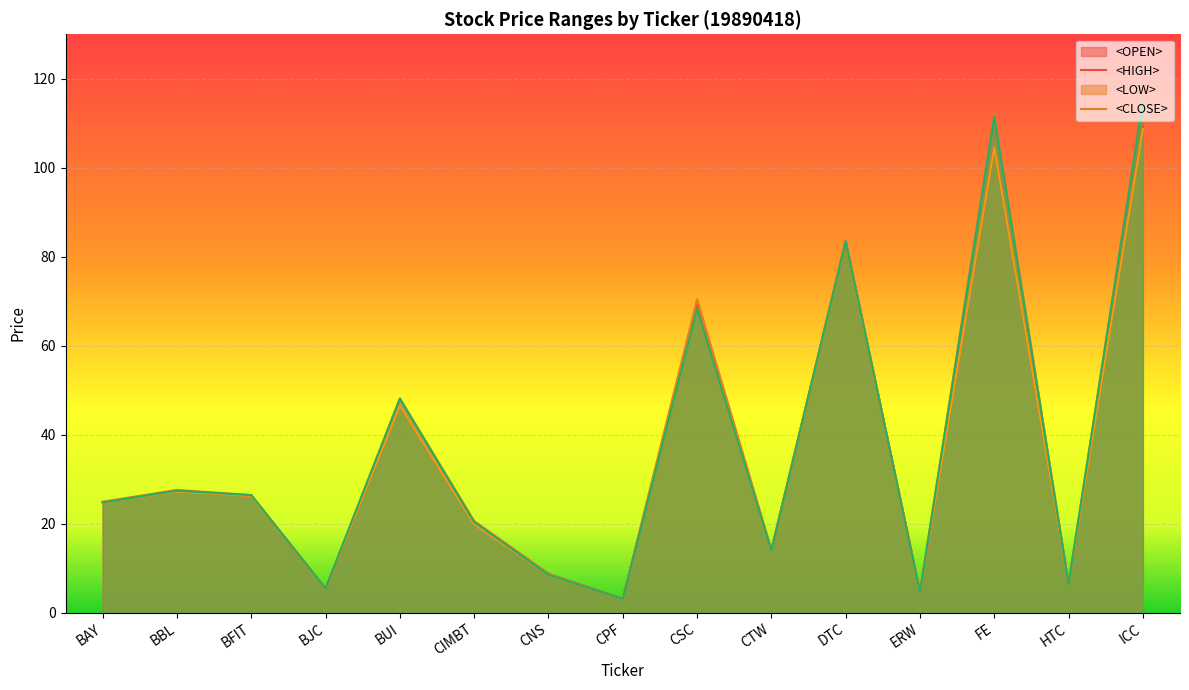

What is the difference between the second highest and second lowest values in the <HIGH> series?

107.5